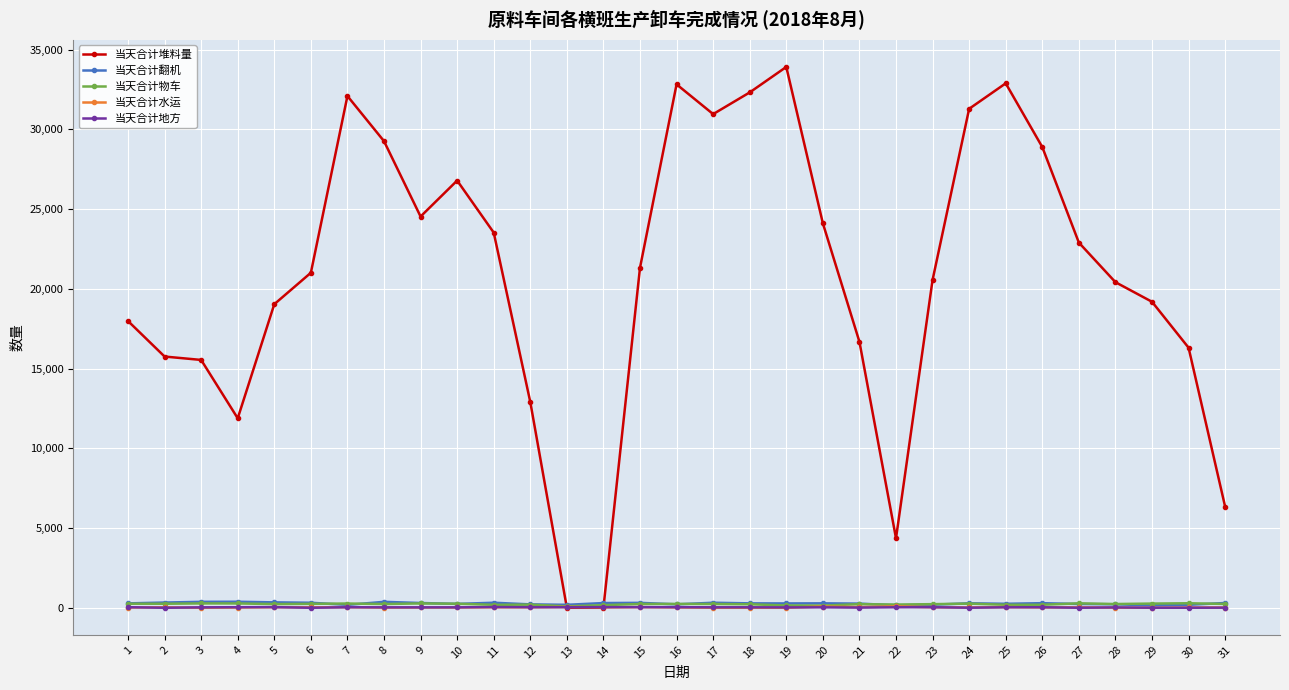

How many values in the 当天合计地方 series are below 30?

15